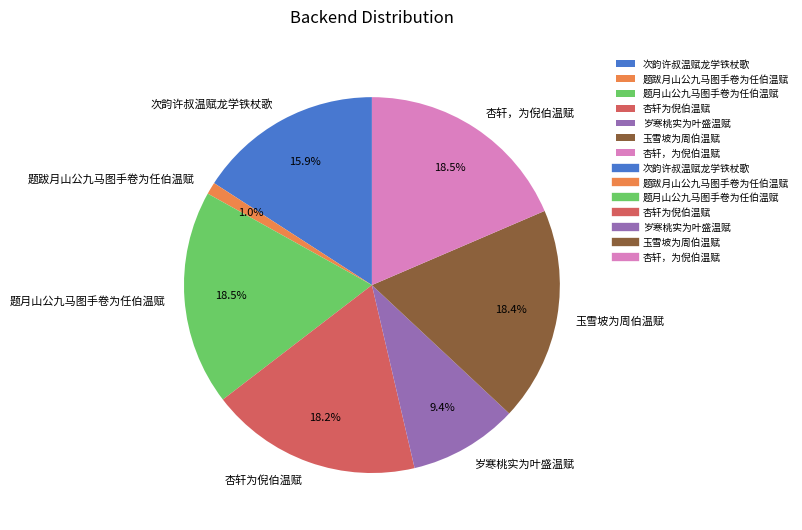

To the nearest percent, what percentage of the pie is 题跋月山公九马图手卷为任伯温赋?

1%